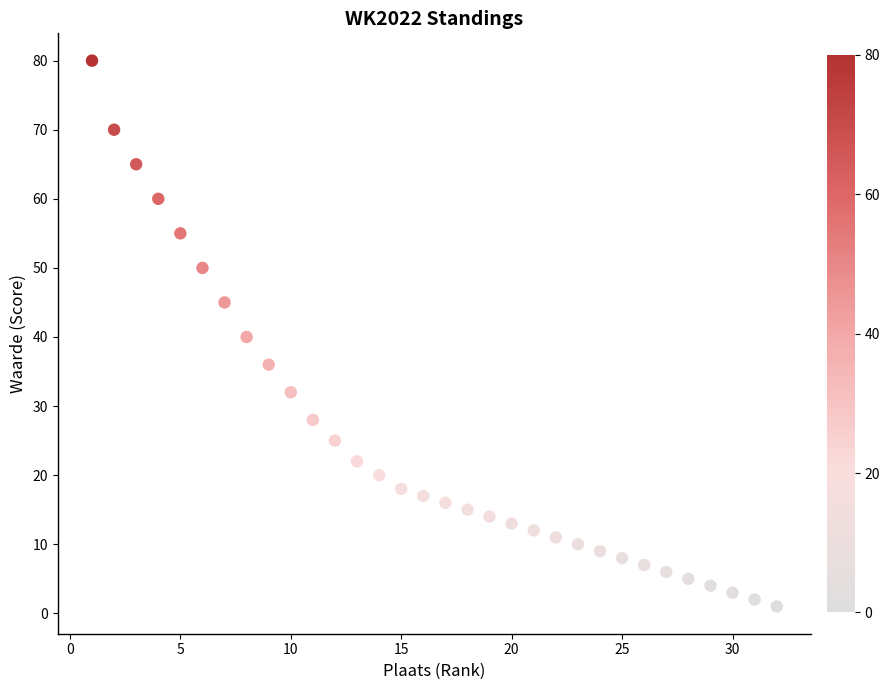

What is the range of Y values (max minus min)?

79